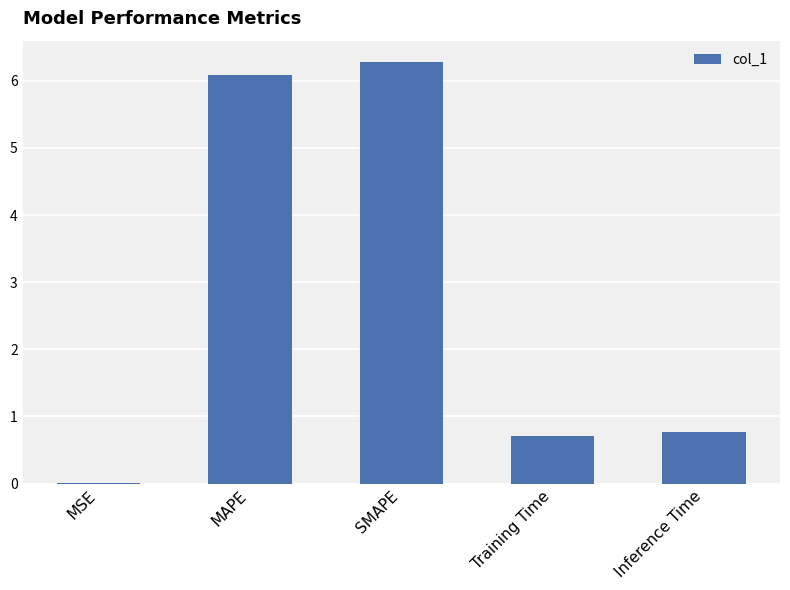

The value at MAPE is 6.1. True or false?

True